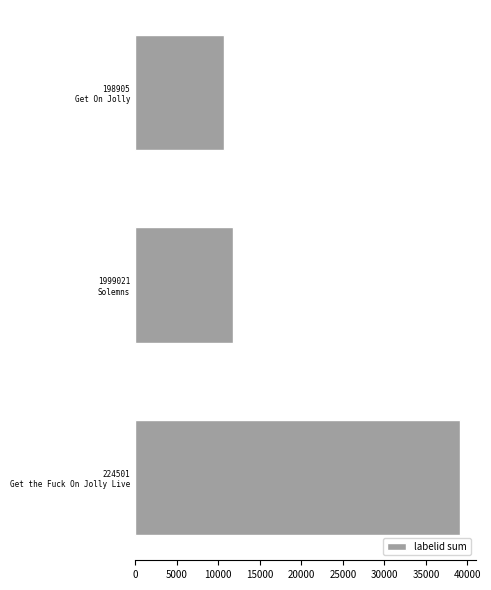

What is the average value?

20503